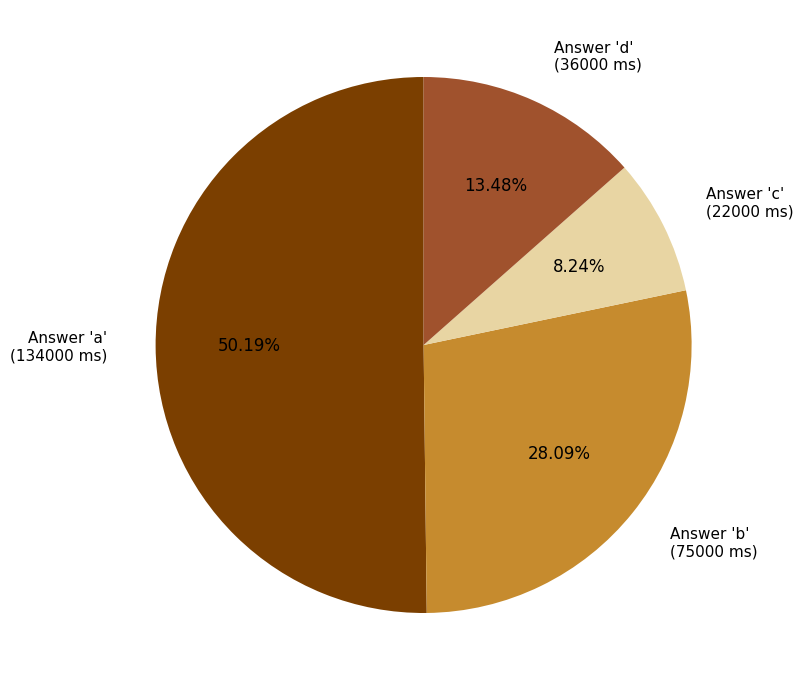

Which category has the smallest portion of the pie?

Answer 'c' (22000 ms)